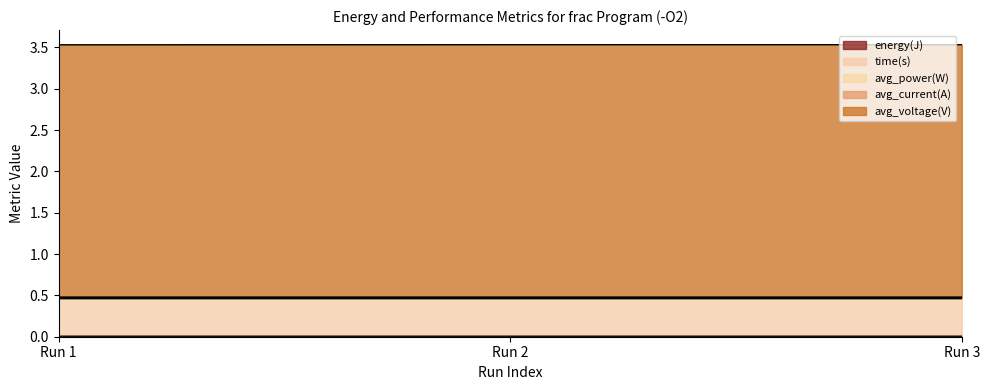

Rank the series by their maximum value, from highest to lowest.

avg_voltage(V), time(s), avg_power(W), energy(J), avg_current(A)